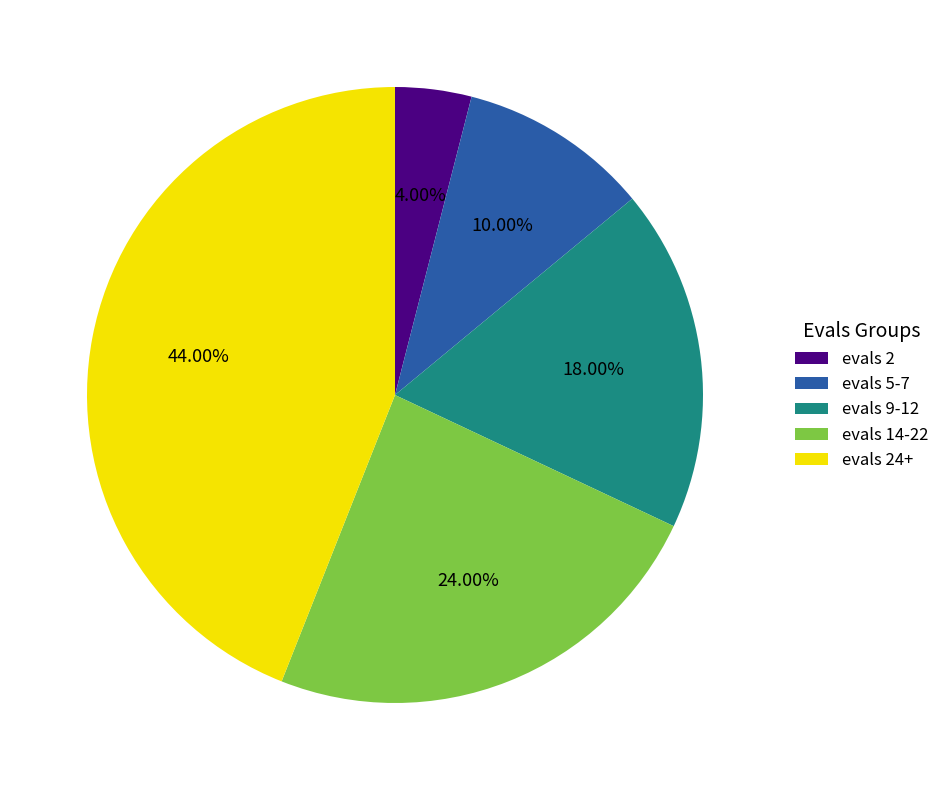

Do evals 14-22 and evals 24+ together represent more than half of the pie?

Yes